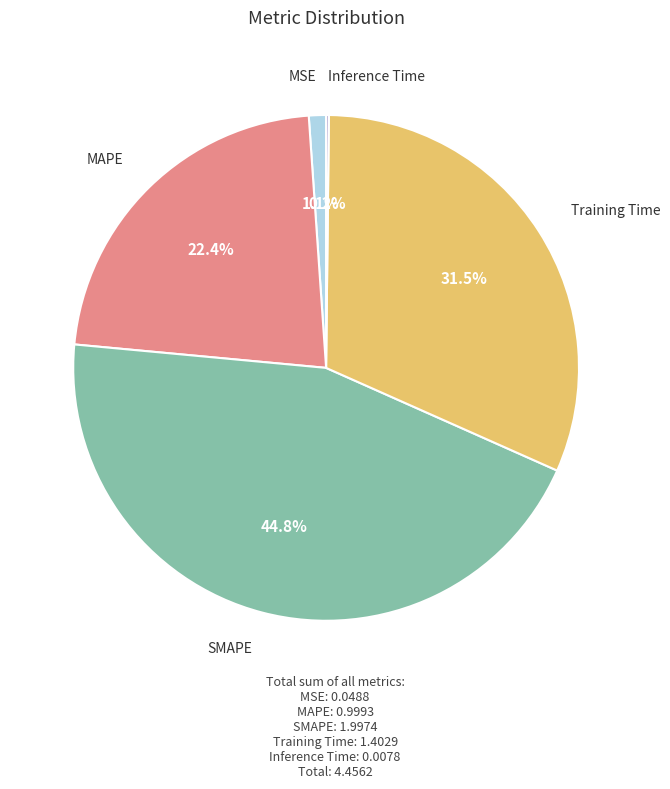

Is there any slice that represents more than half of the pie?

No